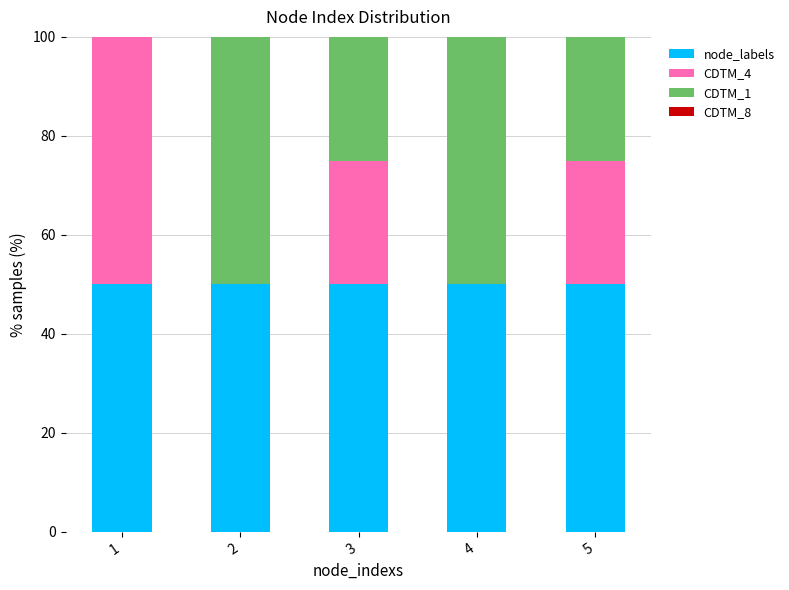

What is the highest value of the node_labels series?

50